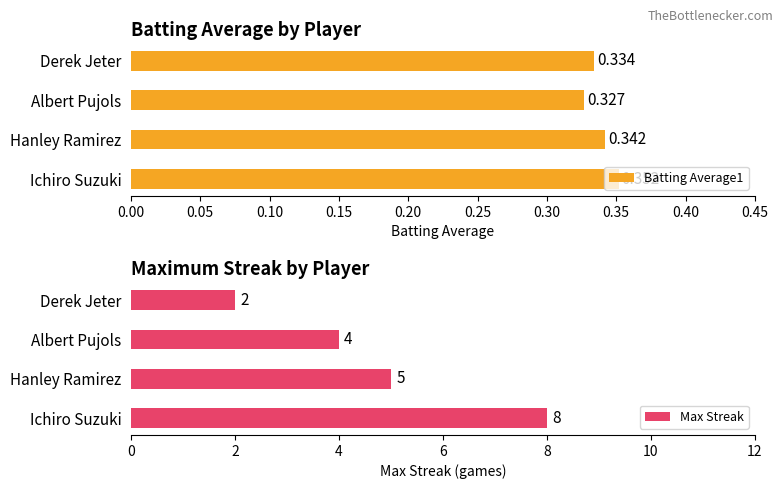

List the series in order of their peak value, lowest first.

Batting Average1, Max Streak